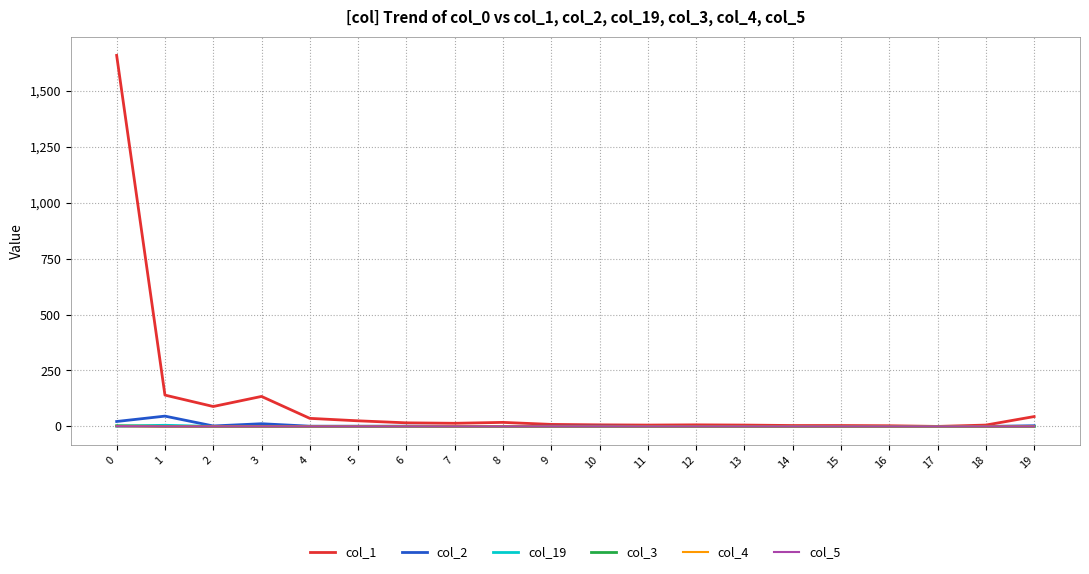

Reading left to right, extract all data points from this chart.

col_1: 0=1658	1=140	2=89	3=134	4=36	5=25	6=16	7=14	8=18	9=9	10=7	11=6	12=7	13=6	14=4	15=4	16=3	17=0	18=6	19=44
col_2: 0=22	1=46	2=2	3=12	4=1	5=1	6=1	7=0	8=0	9=1	10=1	11=0	12=0	13=0	14=0	15=0	16=0	17=0	18=0	19=3
col_19: 0=1	1=5	2=0	3=0	4=0	5=0	6=0	7=0	8=0	9=0	10=0	11=0	12=0	13=0	14=0	15=0	16=0	17=0	18=0	19=0
col_3: 0=3	1=0	2=0	3=0	4=0	5=0	6=0	7=0	8=0	9=0	10=0	11=0	12=0	13=0	14=0	15=0	16=0	17=0	18=0	19=0
col_4: 0=1	1=0	2=0	3=0	4=0	5=0	6=0	7=0	8=0	9=0	10=0	11=0	12=0	13=0	14=0	15=0	16=0	17=0	18=0	19=0
col_5: 0=1	1=0	2=0	3=0	4=0	5=0	6=0	7=0	8=0	9=0	10=0	11=0	12=0	13=0	14=0	15=0	16=0	17=0	18=0	19=0